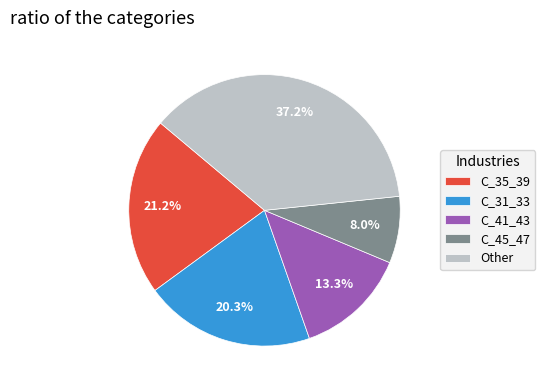

Which category has the biggest portion of the pie?

Other